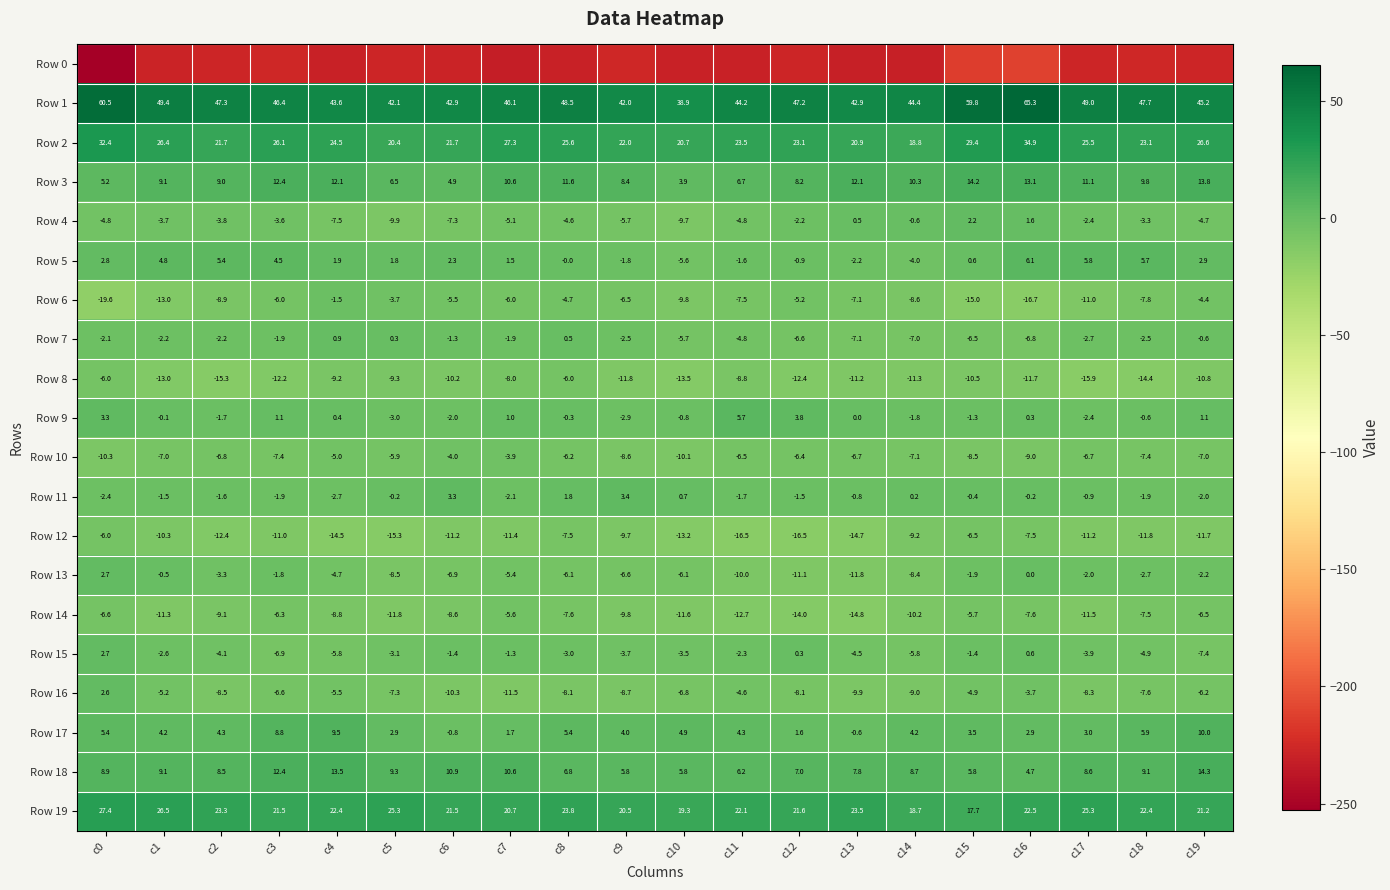

True or false: Row 5 has a value of 9.9 at c18.

False